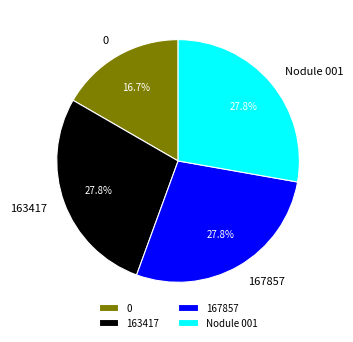

What percentage is the 167857 slice, to the nearest percent?

28%